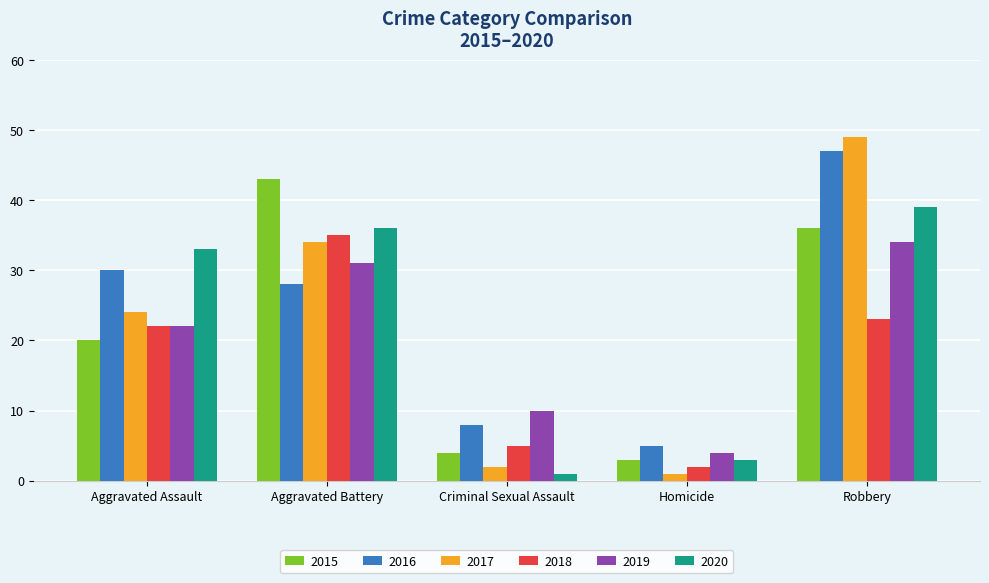

What are all the series names shown in the legend?

2015, 2016, 2017, 2018, 2019, 2020